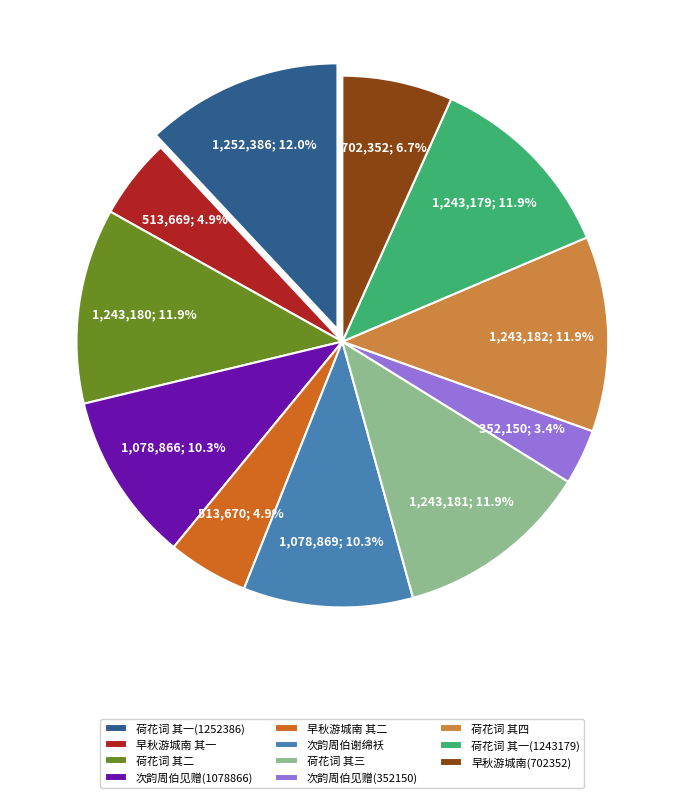

To the nearest percent, what portion does 次韵周伯见赠(352150) represent?

3%